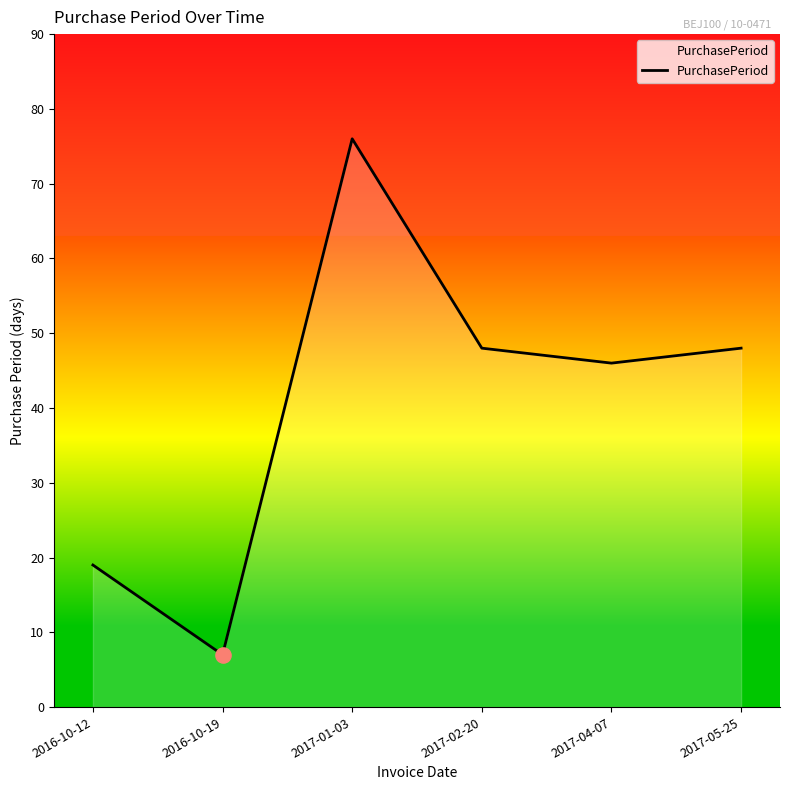

What is the ratio of the value at 2016-10-12 to the value at 2016-10-19?

2.7